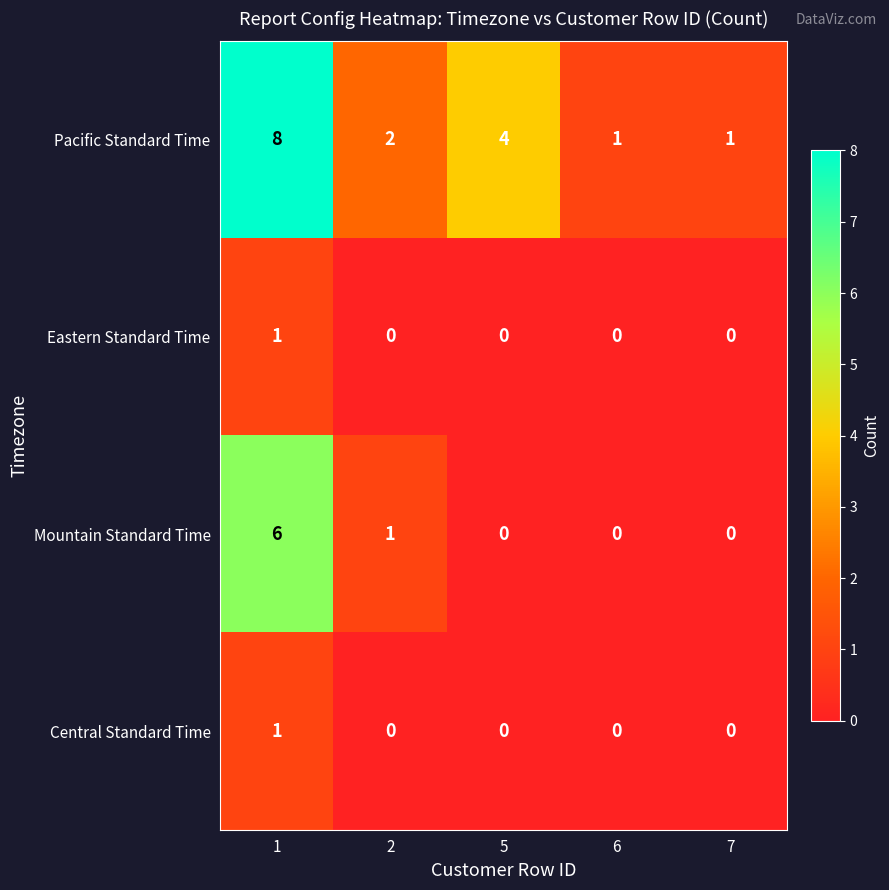

Which category has the highest value across all series?

1